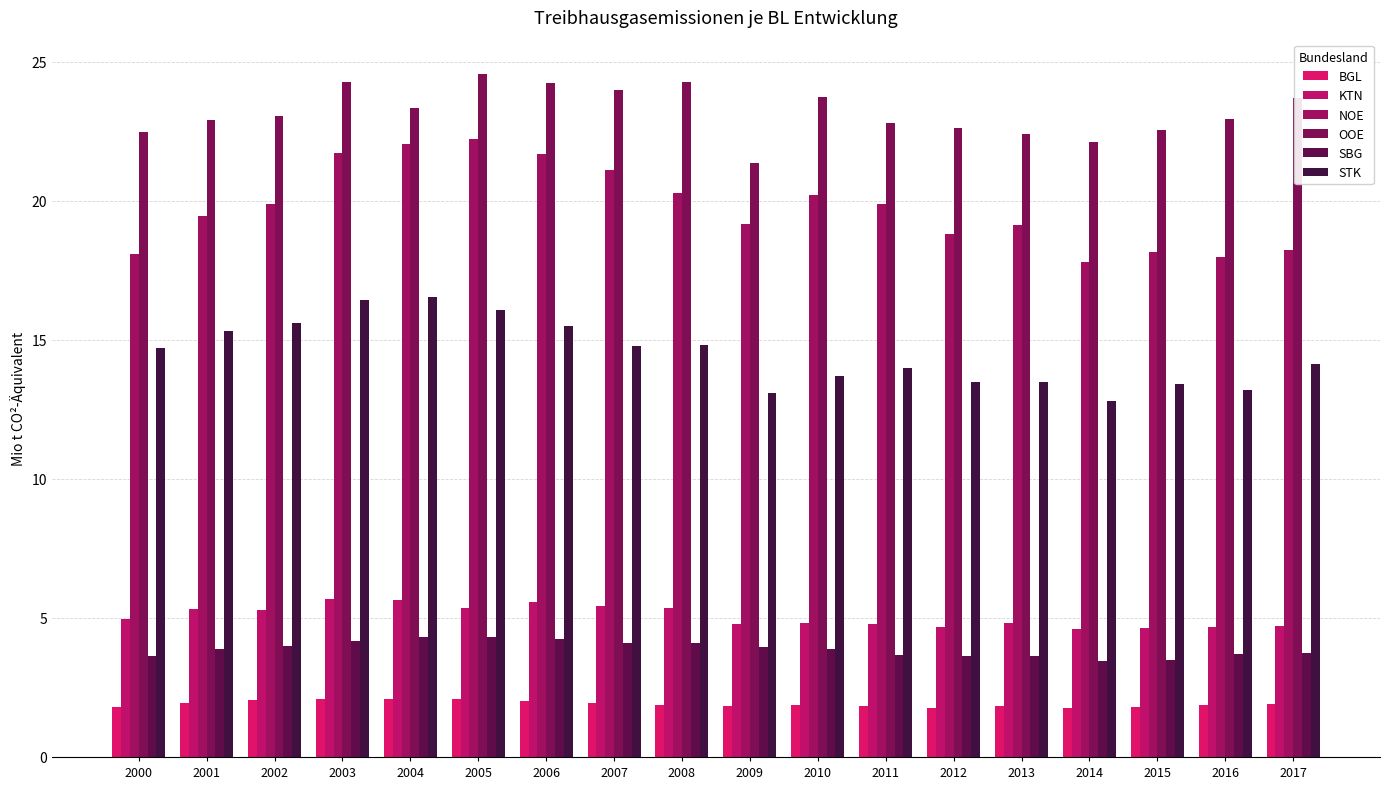

What is the value of the KTN bar at the 13th from the left?

4.7